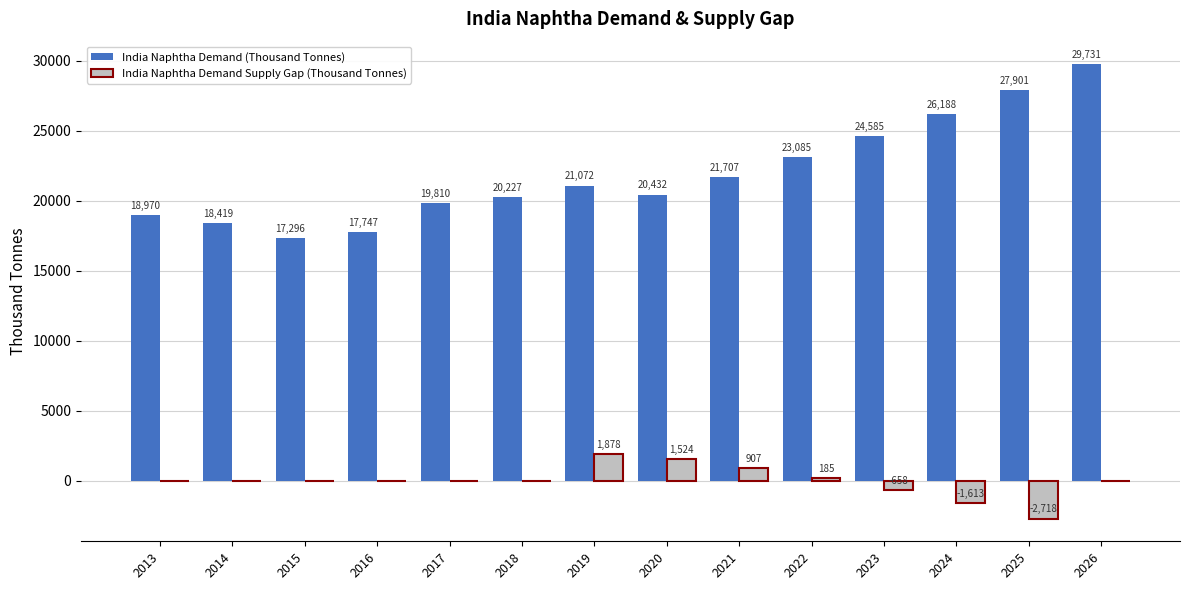

Which series has the largest total across all categories?

India Naphtha Demand (Thousand Tonnes)